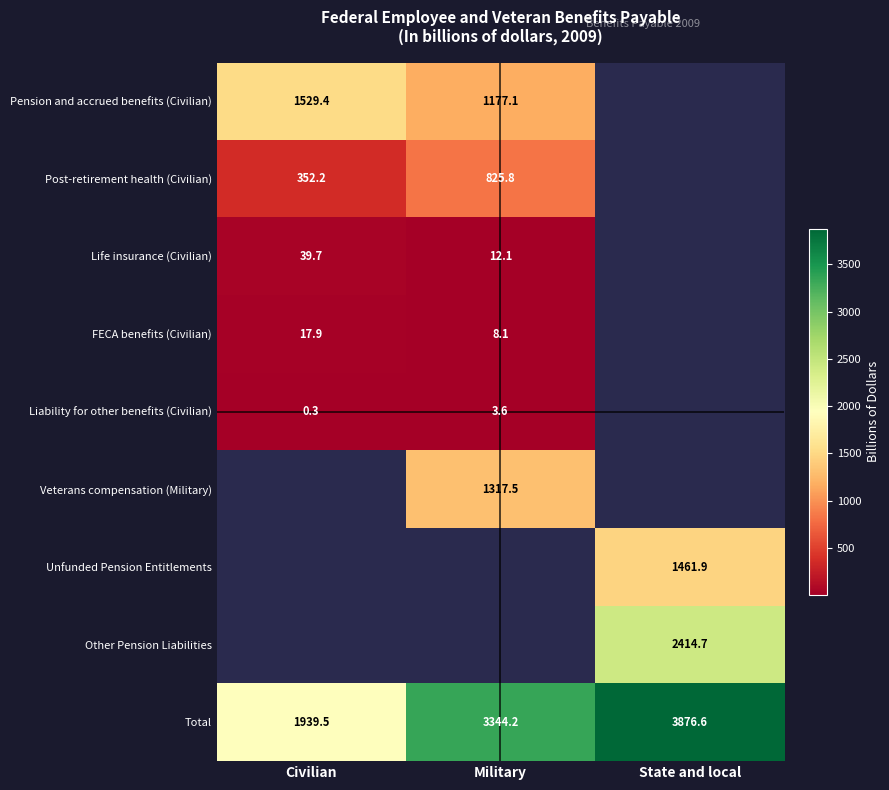

Is it true that Veterans compensation (Military) equals 1317.5 at Military?

True